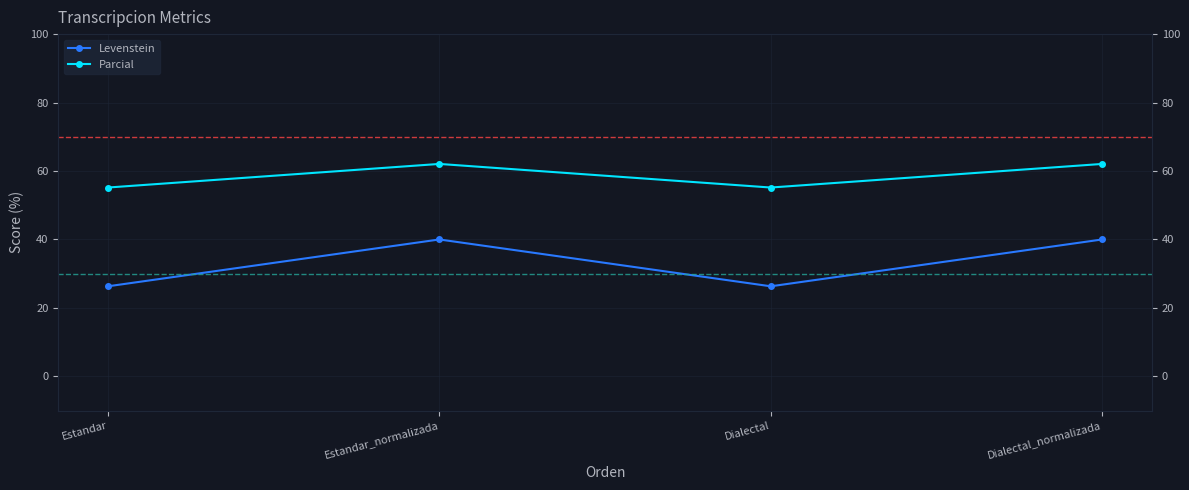

True or false: Levenstein and Parcial cross at least once.

False